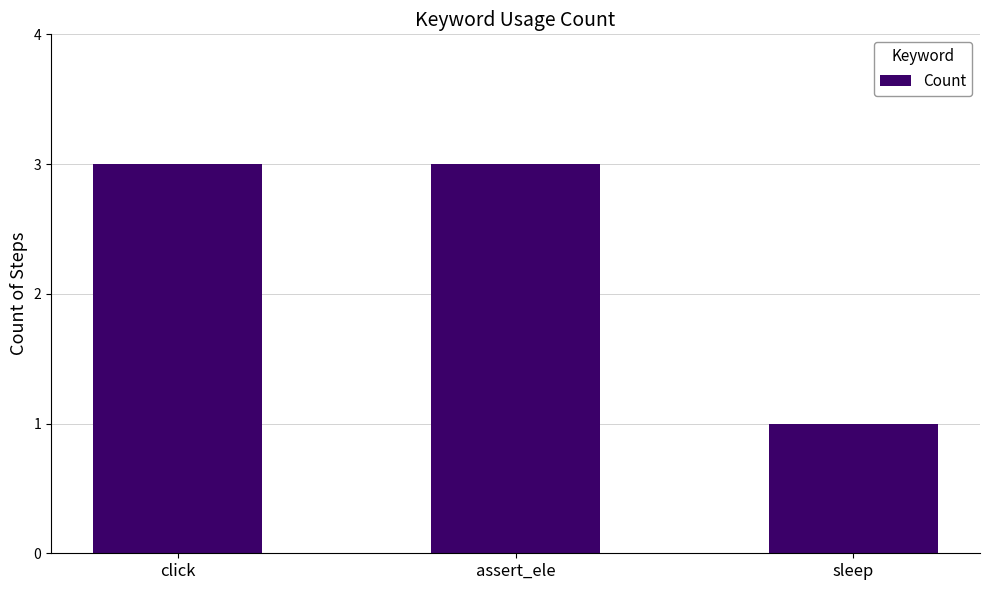

What is the minimum value shown in the chart?

1